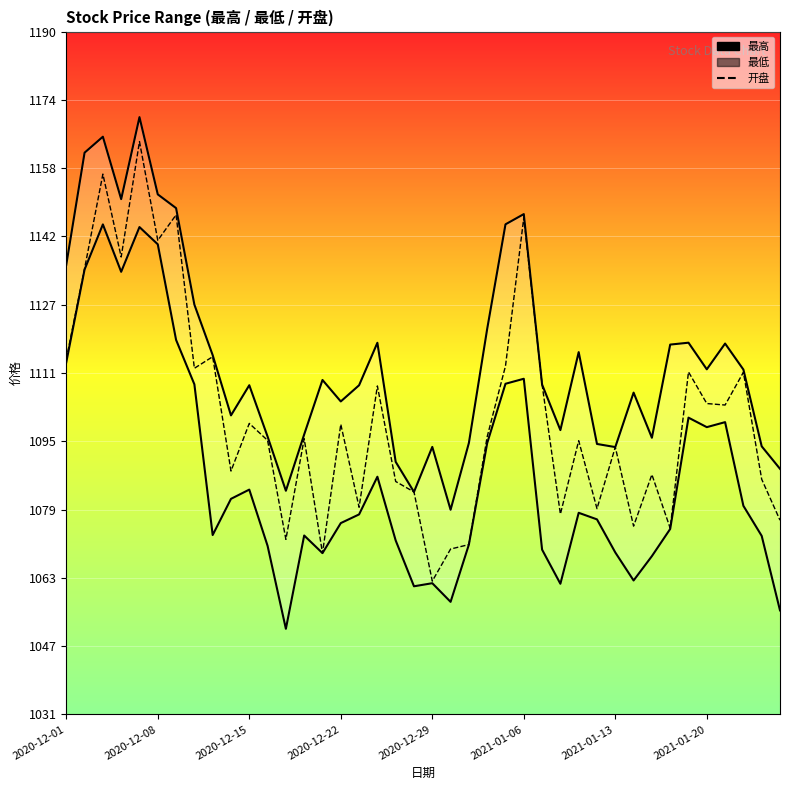

True or false: 开盘 and 最低 cross at least once.

False